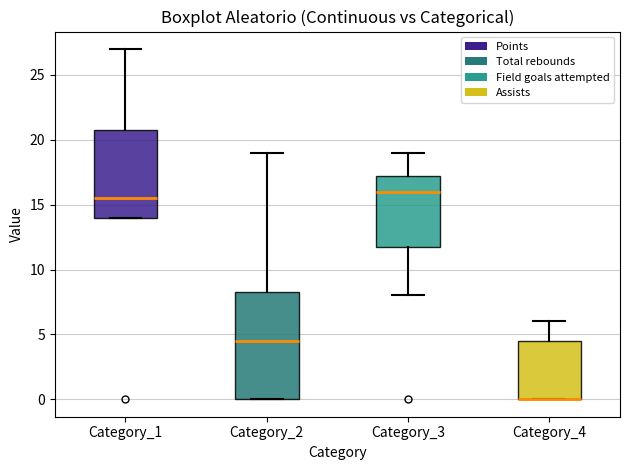

Reading left to right, transcribe this box plot: for each box, give where its median line is, the range the box spans, and where its two whiskers end, as read against the y-axis. The values are not printed on the chart, so give them approximately, as read against the axis.

Category_1: median 15.5, box 14.0 to 21.0, whiskers 14.0 to 27.0
Category_2: median 4.5, box 0.0 to 8.5, whiskers 0.0 to 19.0
Category_3: median 16.0, box 12.0 to 17.5, whiskers 8.0 to 19.0
Category_4: median 0.0 (drawn on the box's lower edge), box 0.0 to 4.5, whiskers 0.0 to 6.0